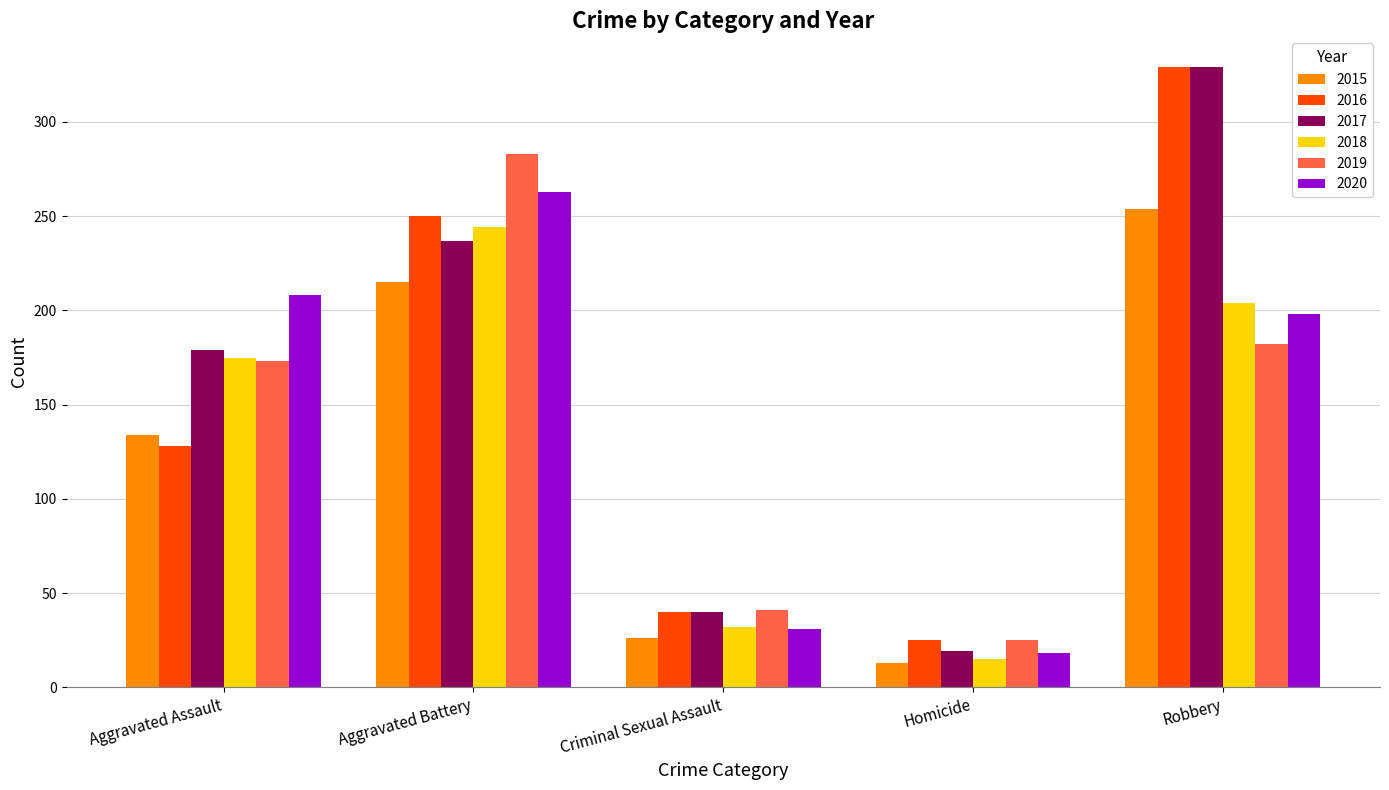

List the labels in order of 2015 value, largest first.

Robbery, Aggravated Battery, Aggravated Assault, Criminal Sexual Assault, Homicide